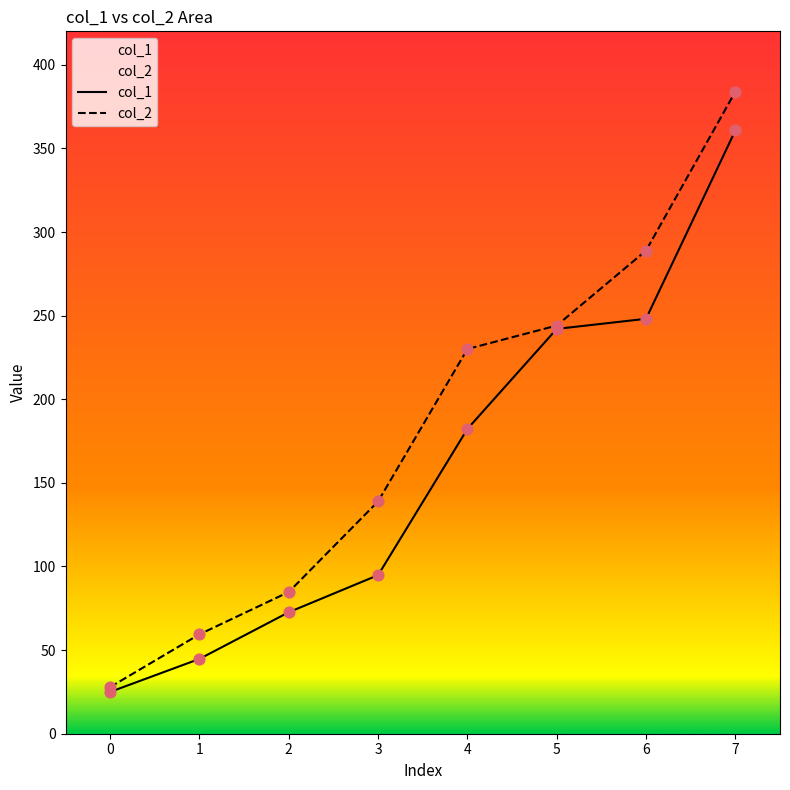

Which series has the largest Y range (max minus min)?

col_2